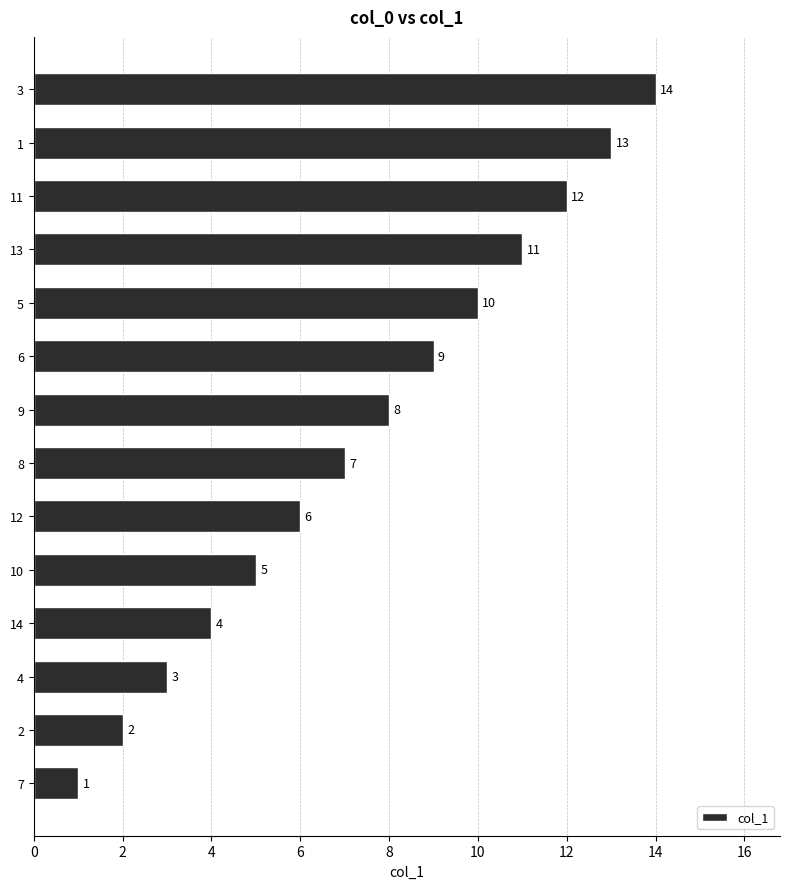

Read the value at 12, to the nearest 5.

5